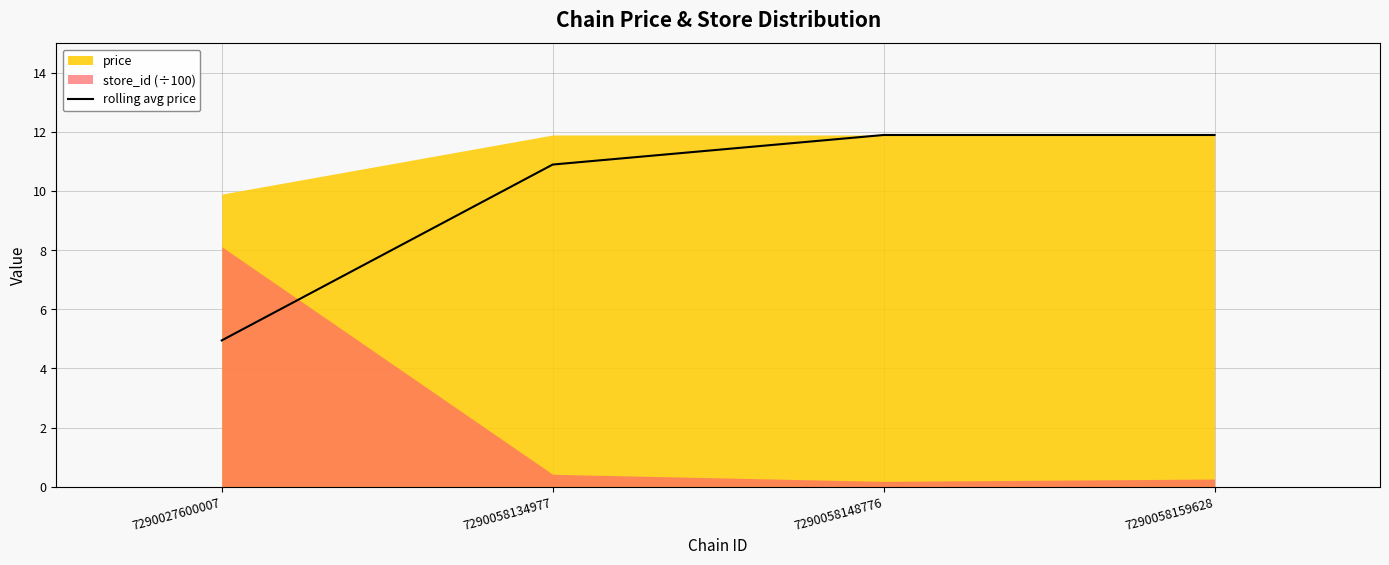

What is the difference between the second highest and second lowest values?

1.0